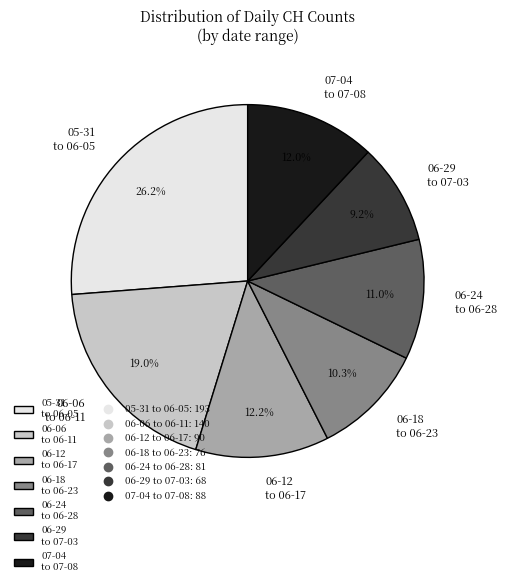

To the nearest percent, what is the difference between the largest and smallest slice percentages?

17%